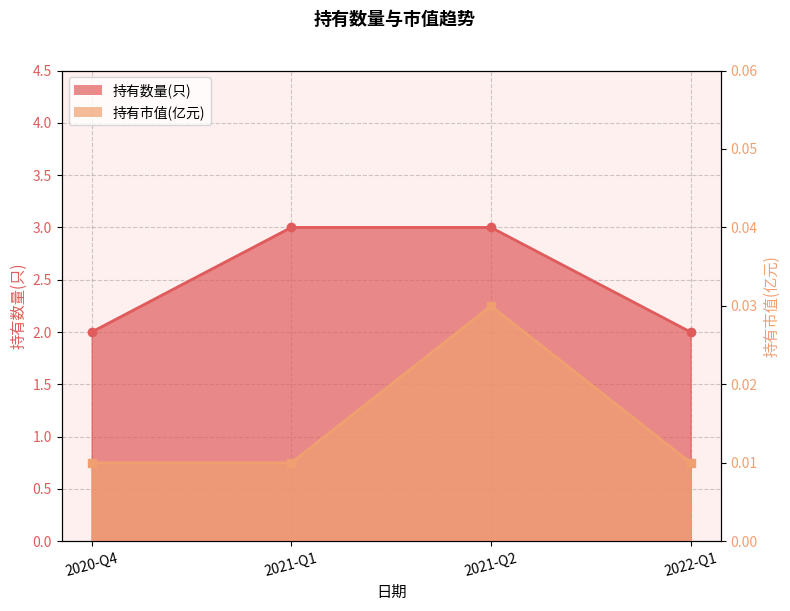

What is the value of the 持有数量(只) point at the 3rd from the left?

3.0